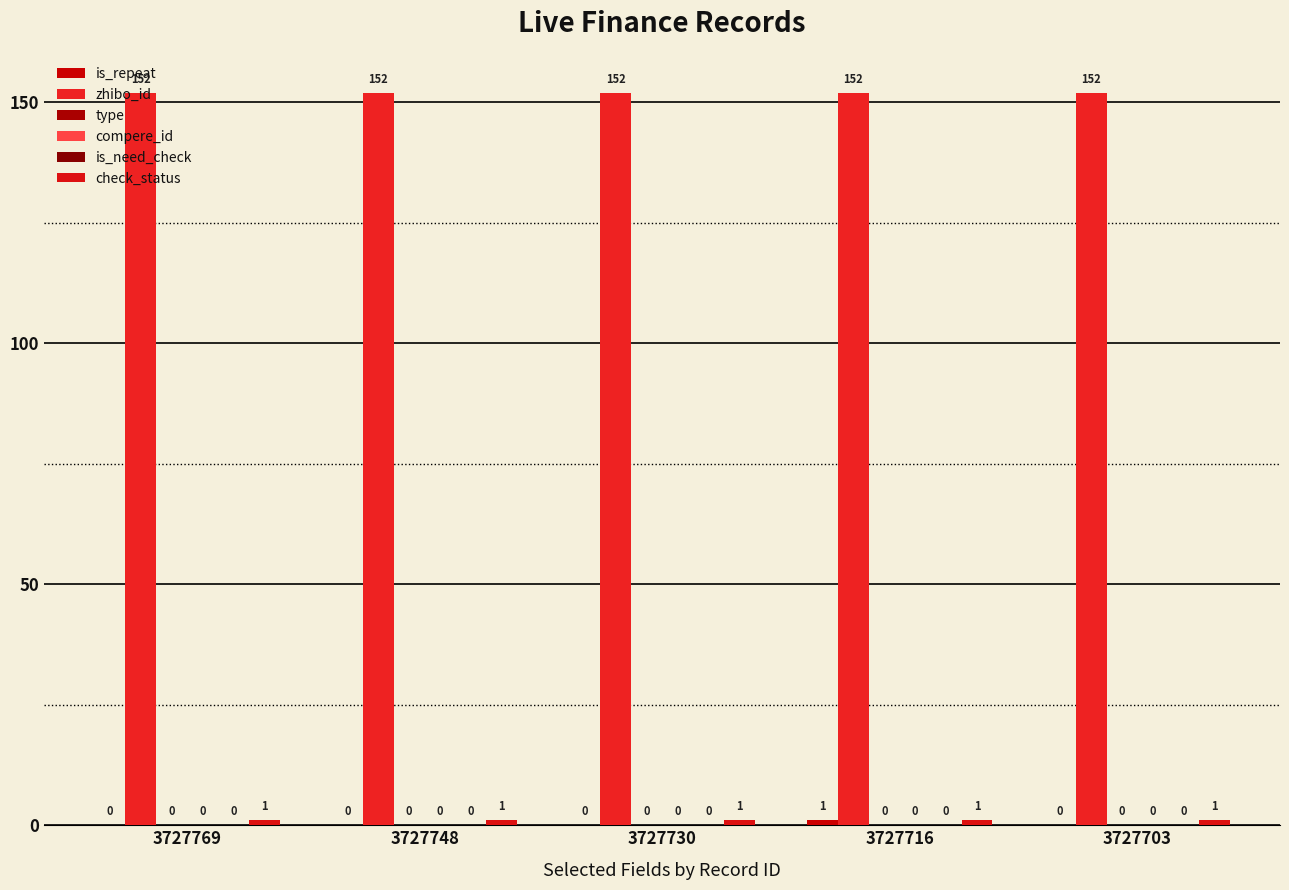

How many distinct data groups are displayed?

6